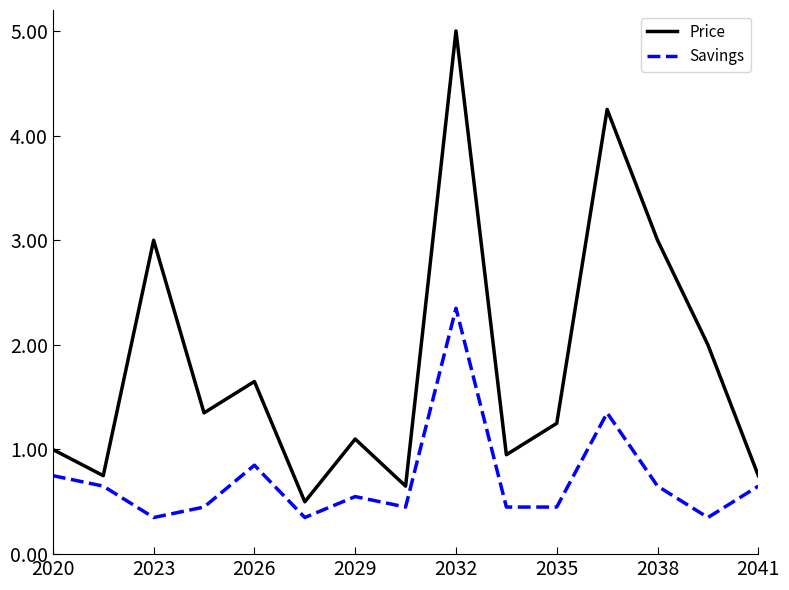

What is the average value of the Price series?

1.8